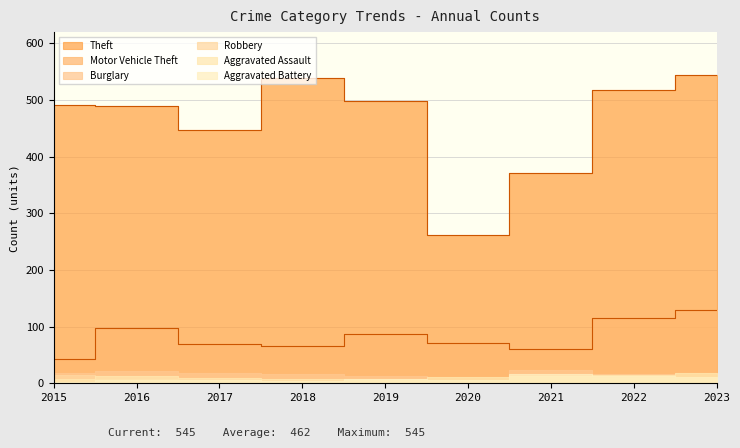

What is the smallest value displayed?

3